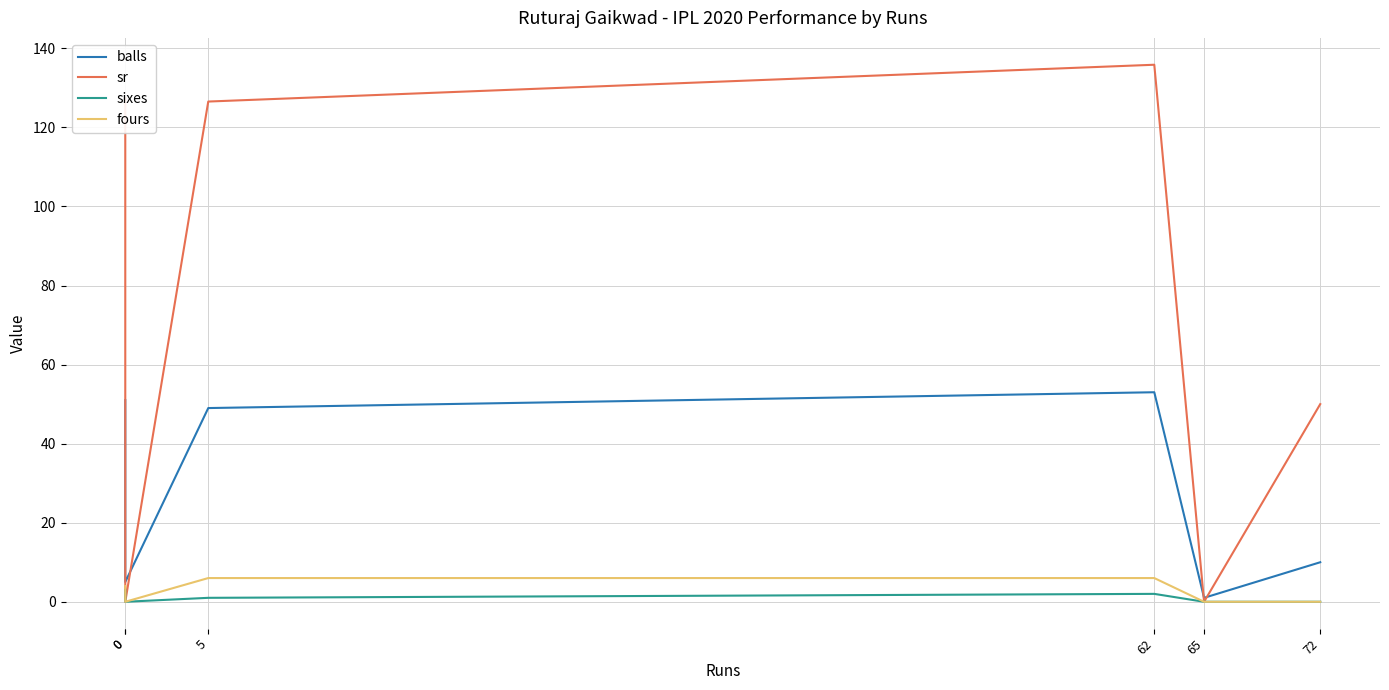

Reading left to right, list all the values displayed in this chart.

balls: 51.0	5.0	49.0	53.0	1.0	10.0
sr: 127.5	0.0	126.5	135.8	0.0	50.0
sixes: 3.0	0.0	1.0	2.0	0.0	0.0
fours: 4.0	0.0	6.0	6.0	0.0	0.0